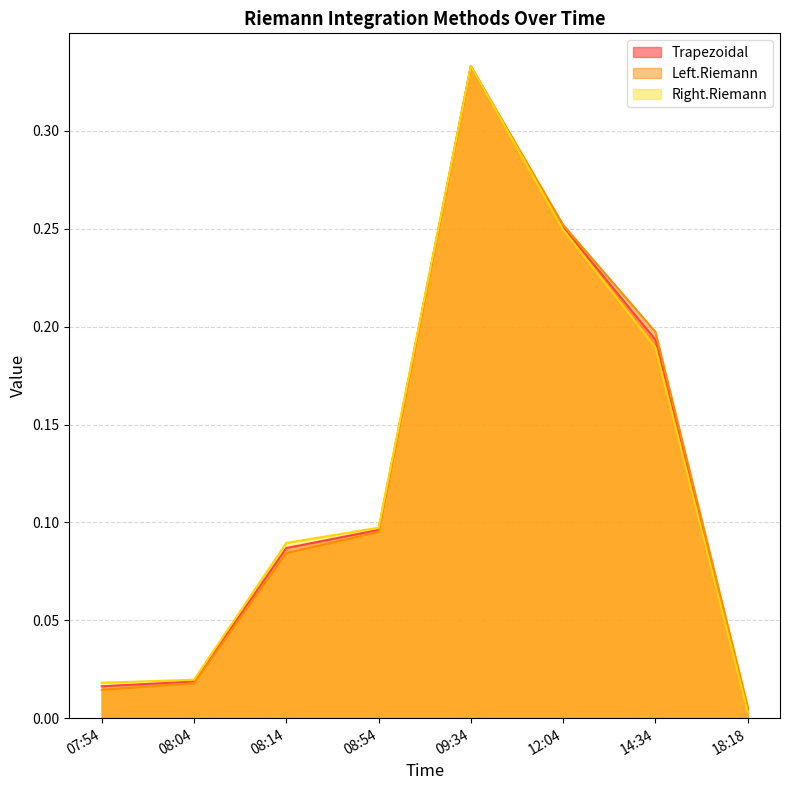

Reading left to right, what are all the values shown in this chart?

Trapezoidal: 0.0	0.0	0.1	0.1	0.3	0.3	0.2	0.0
Left.Riemann: 0.0	0.0	0.1	0.1	0.3	0.3	0.2	0.0
Right.Riemann: 0.0	0.0	0.1	0.1	0.3	0.2	0.2	0.0